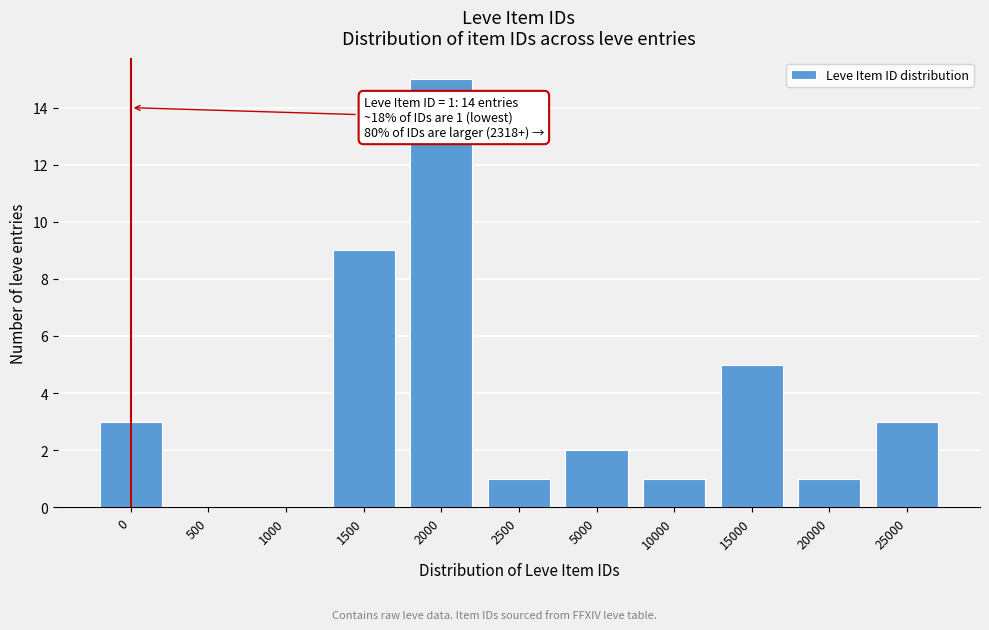

Reading right to left, list all the values displayed in this chart.

25000=3	20000=1	15000=5	10000=1	5000=2	2500=1	2000=15	1500=9	1000=0	500=0	0=3